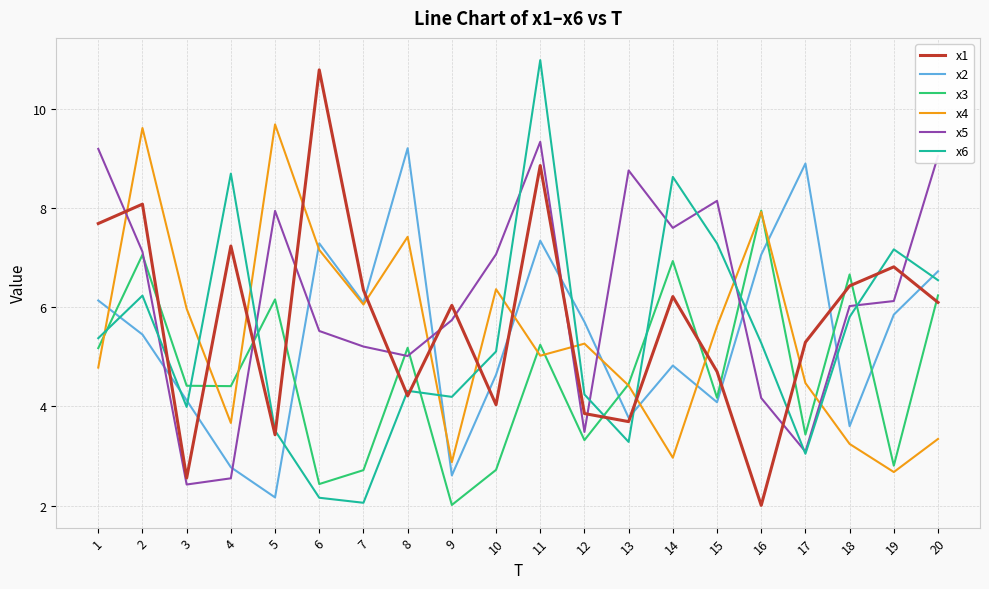

What is the total value across all series at 18?

31.8